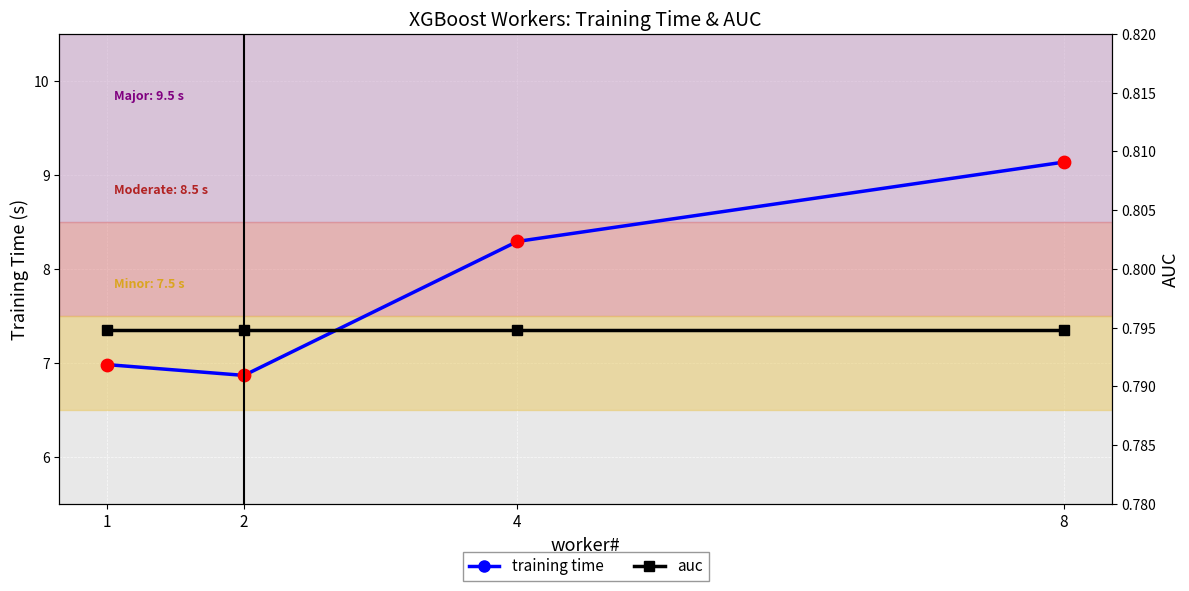

Which series reaches the minimum Y coordinate?

auc